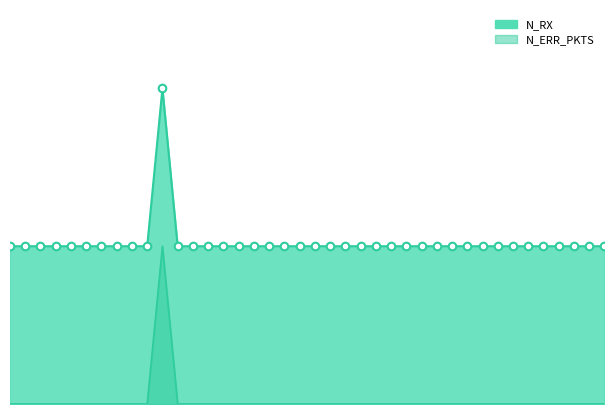

Which series reaches the maximum Y coordinate?

N_RX